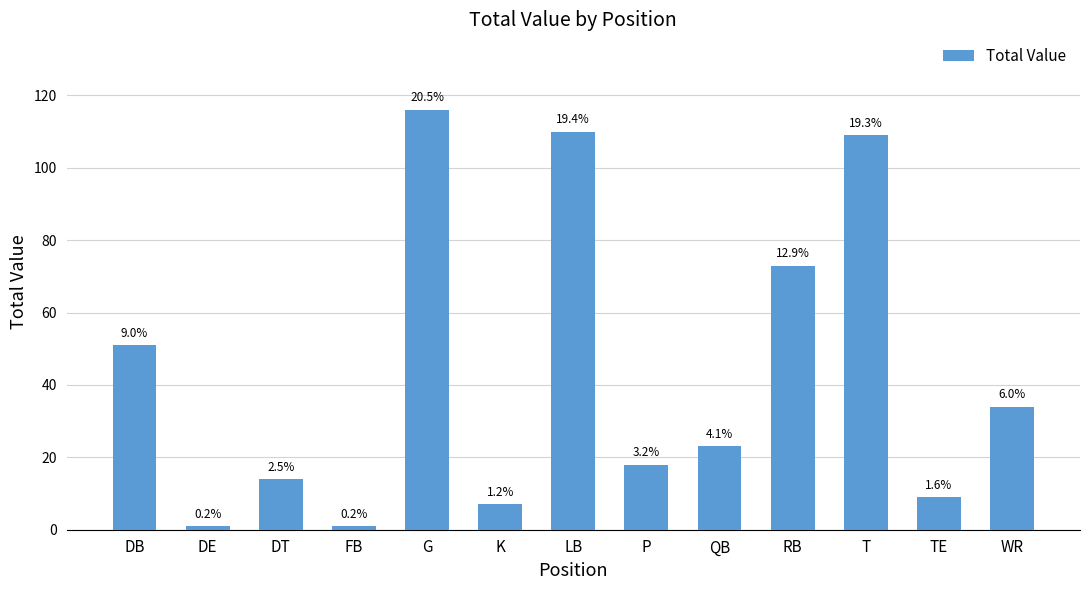

At which label does the data first exceed 23?

DB